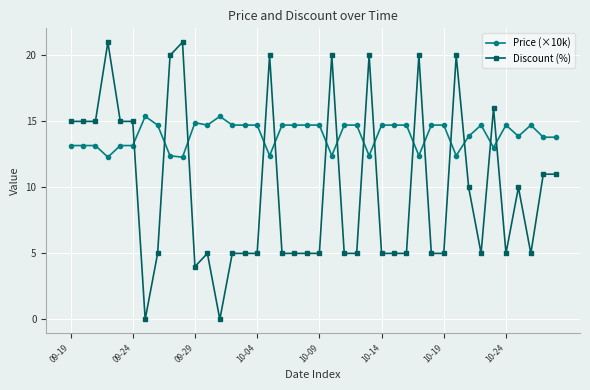

Rank the series by their average value, from highest to lowest.

Price (×10k), Discount (%)